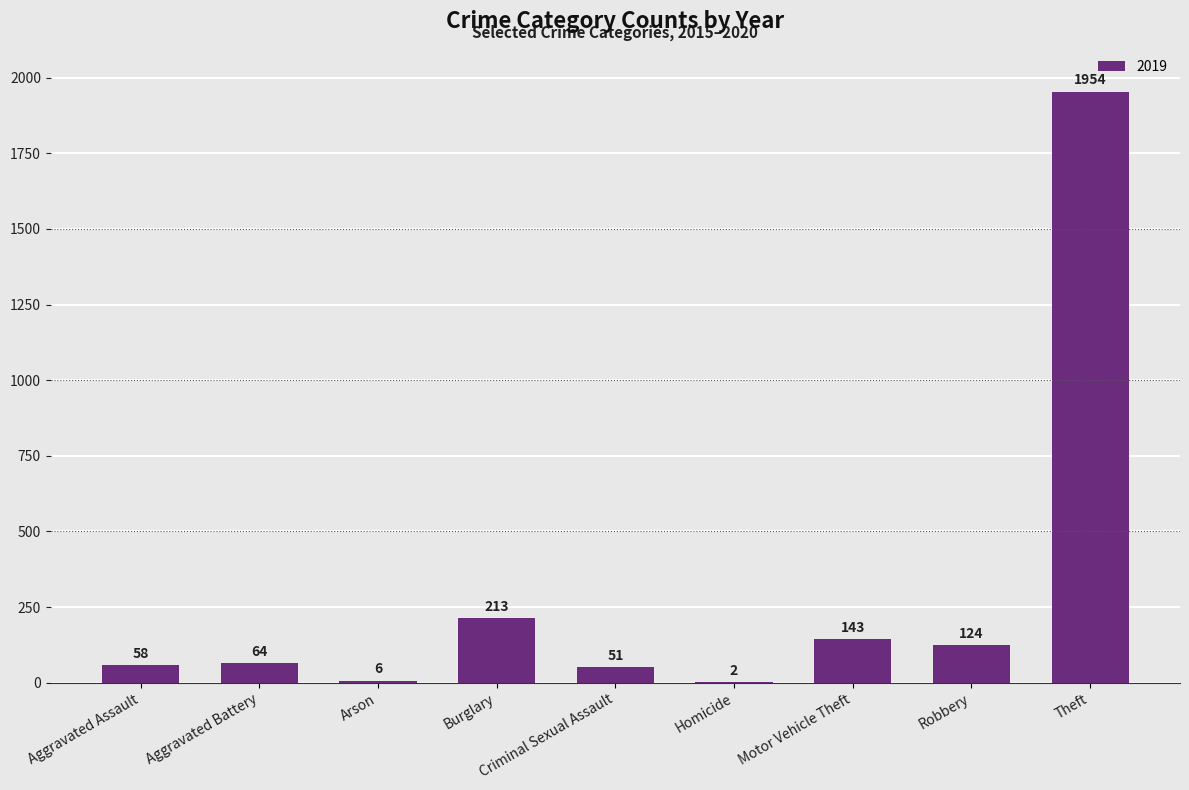

Approximately how many times larger is the value at Robbery compared to Criminal Sexual Assault?

2.4